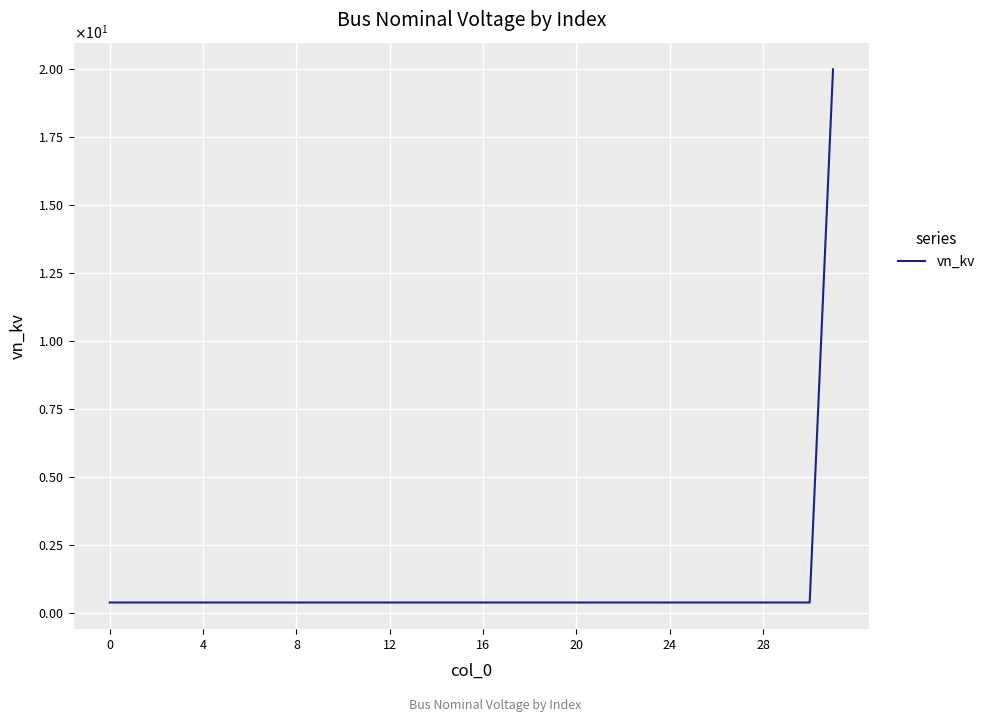

Does the chart have visible grid lines?

Yes